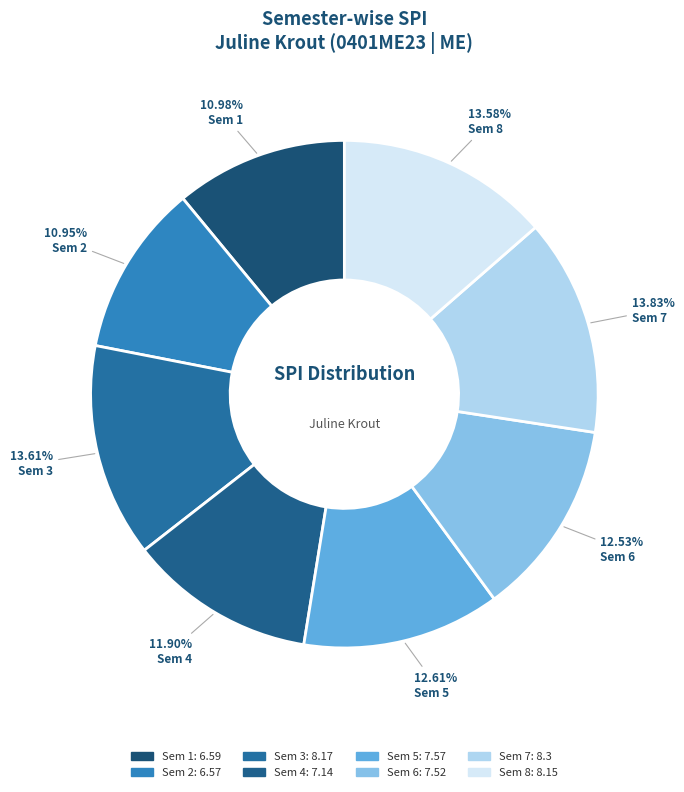

How many slices are in this pie chart?

8